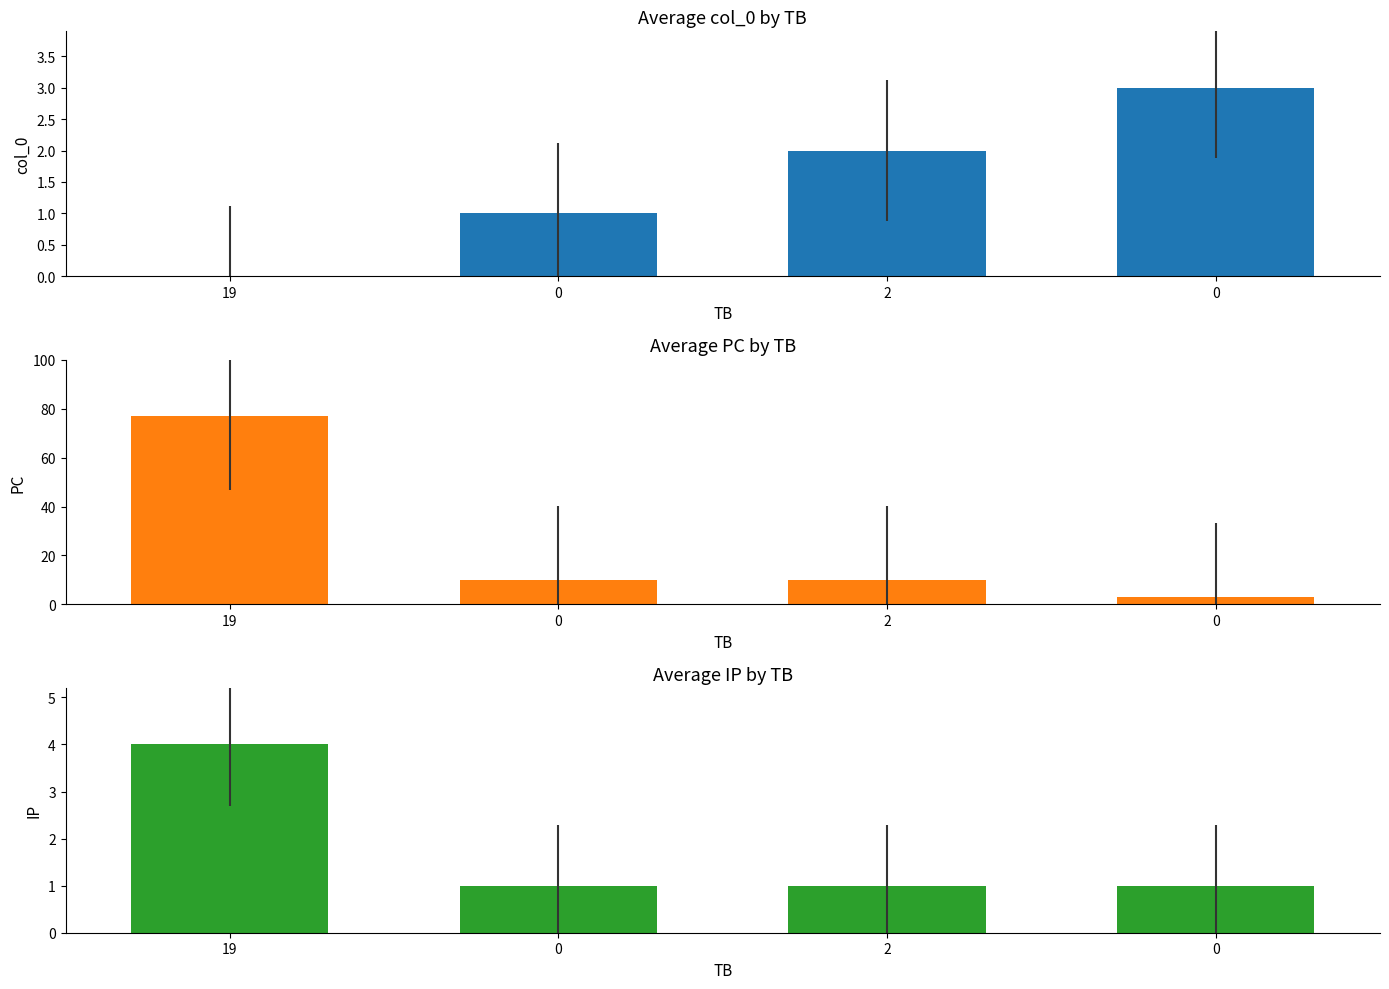

Reading right to left, what are all the values shown in this chart?

col_0: 0=3	2=2	0=1	19=0
PC: 0=3	2=10	0=10	19=77
IP: 0=1	2=1	0=1	19=4